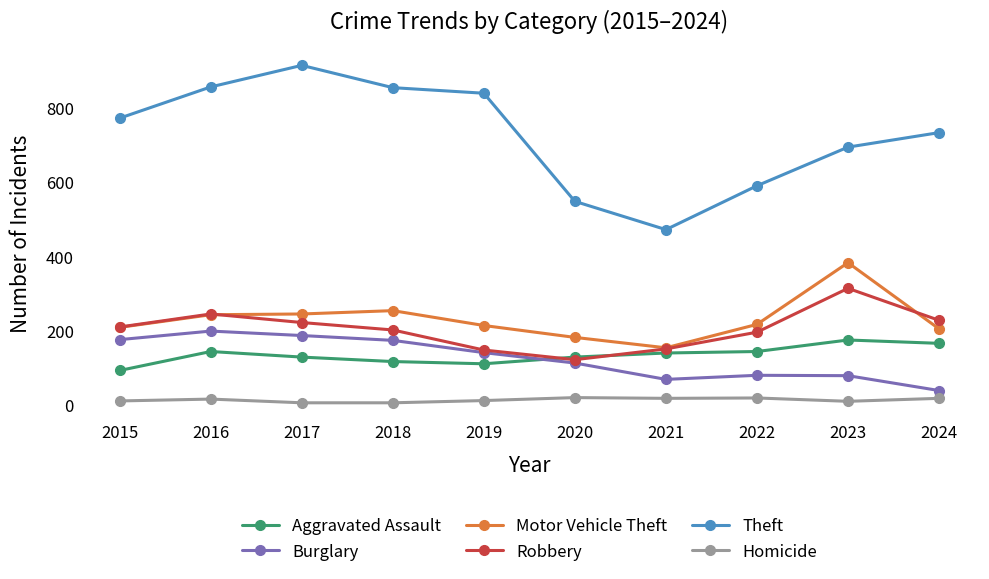

True or false: Burglary and Theft intersect in this chart.

False